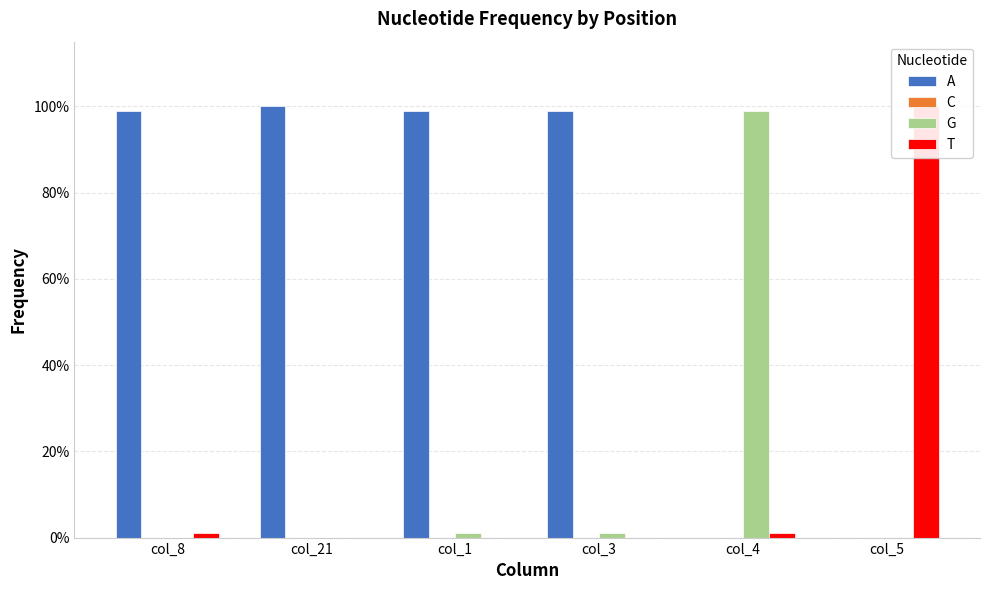

Between col_21 and col_1, which series saw the biggest shift?

G